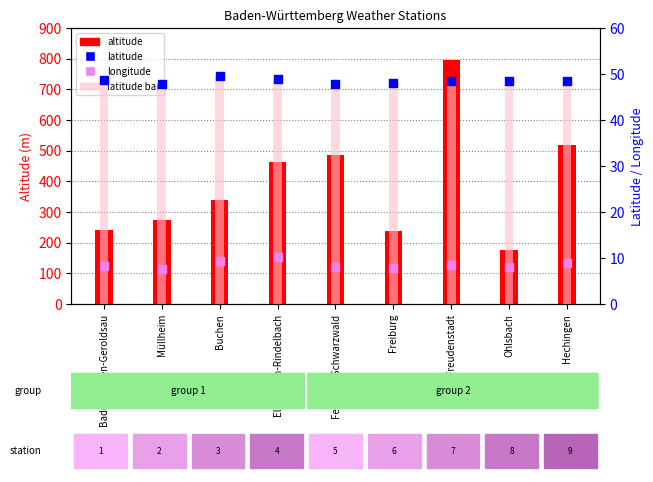

Which series has the widest spread of Y values?

altitude